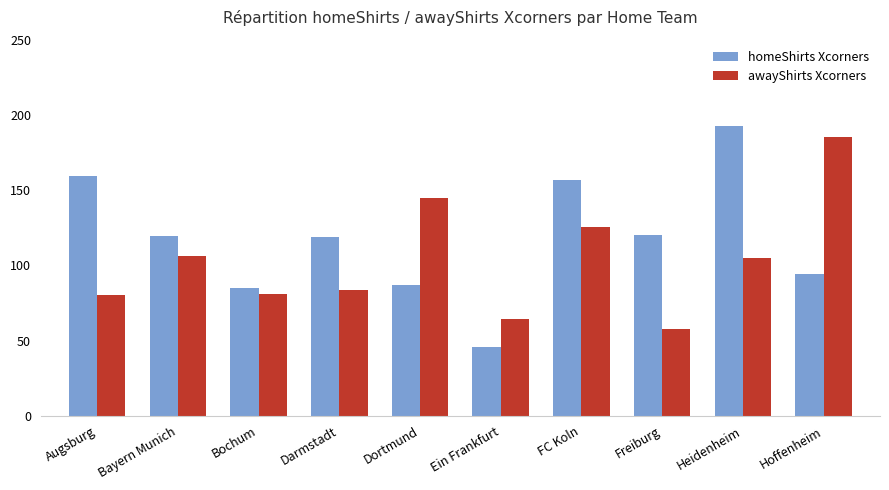

Which series has the widest spread of values?

homeShirts Xcorners